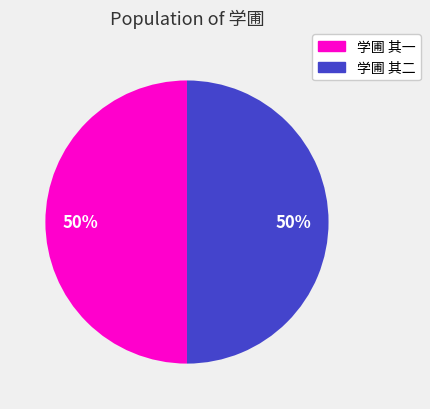

What percentage is the 学圃 其二 slice, to the nearest percent?

50%